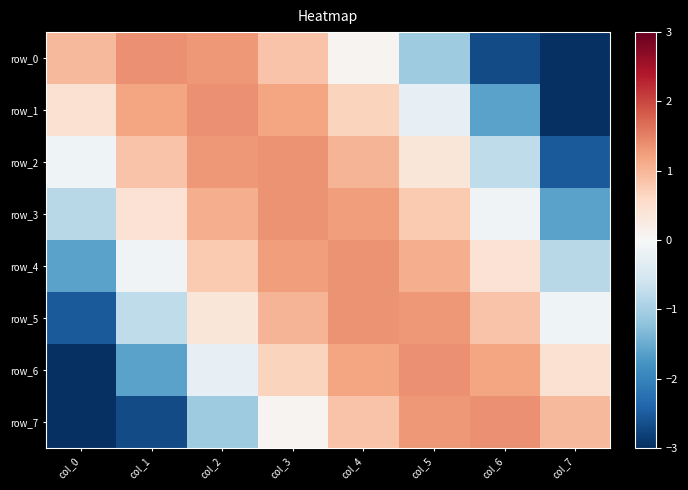

What is the lowest value of the row_7 series?

-3.0